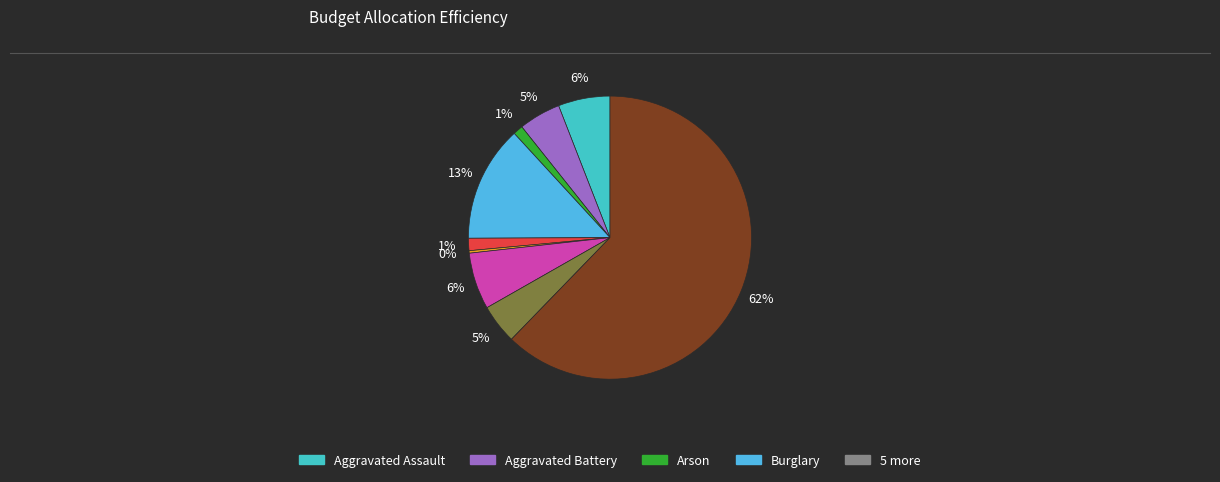

How many slices are in this pie chart?

9